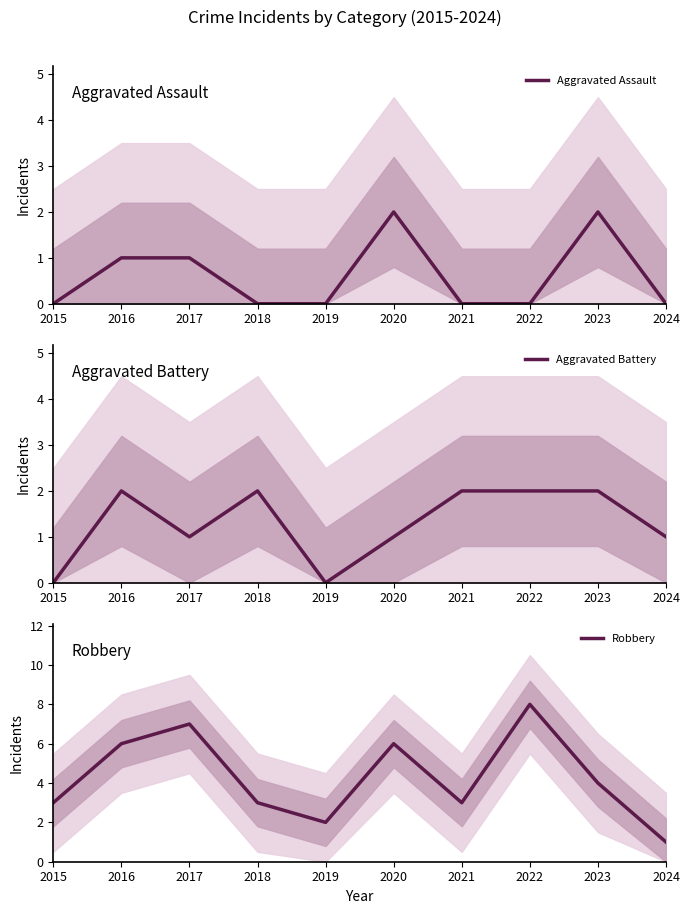

Rank the categories by Robbery value from lowest to highest.

2024, 2019, 2015, 2018, 2021, 2023, 2016, 2020, 2017, 2022